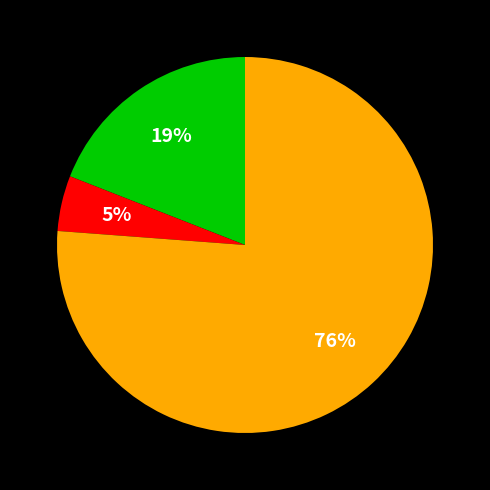

To the nearest percent, what is the average slice percentage?

33%